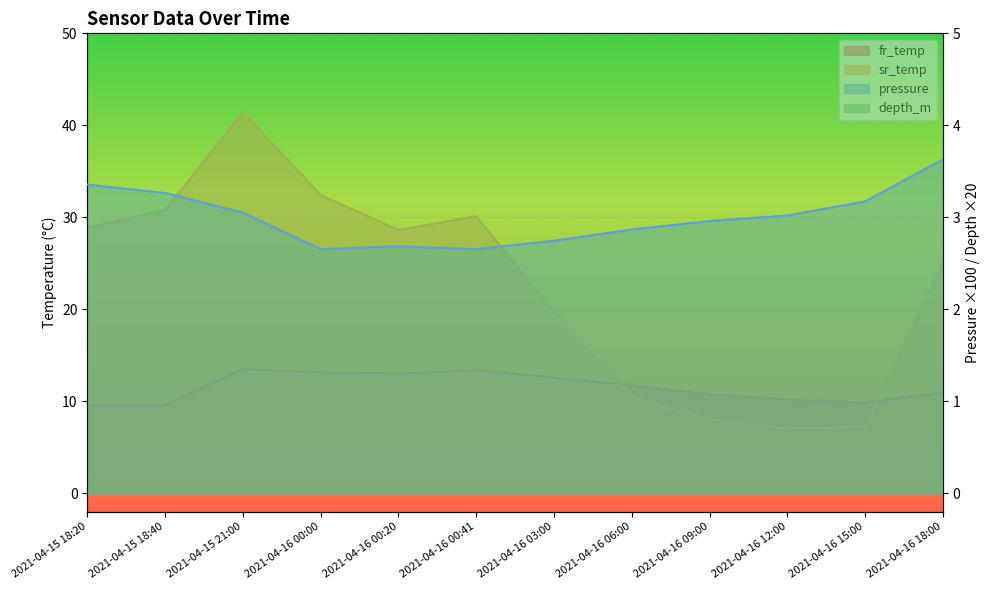

True or false: fr_temp and pressure intersect in this chart.

False